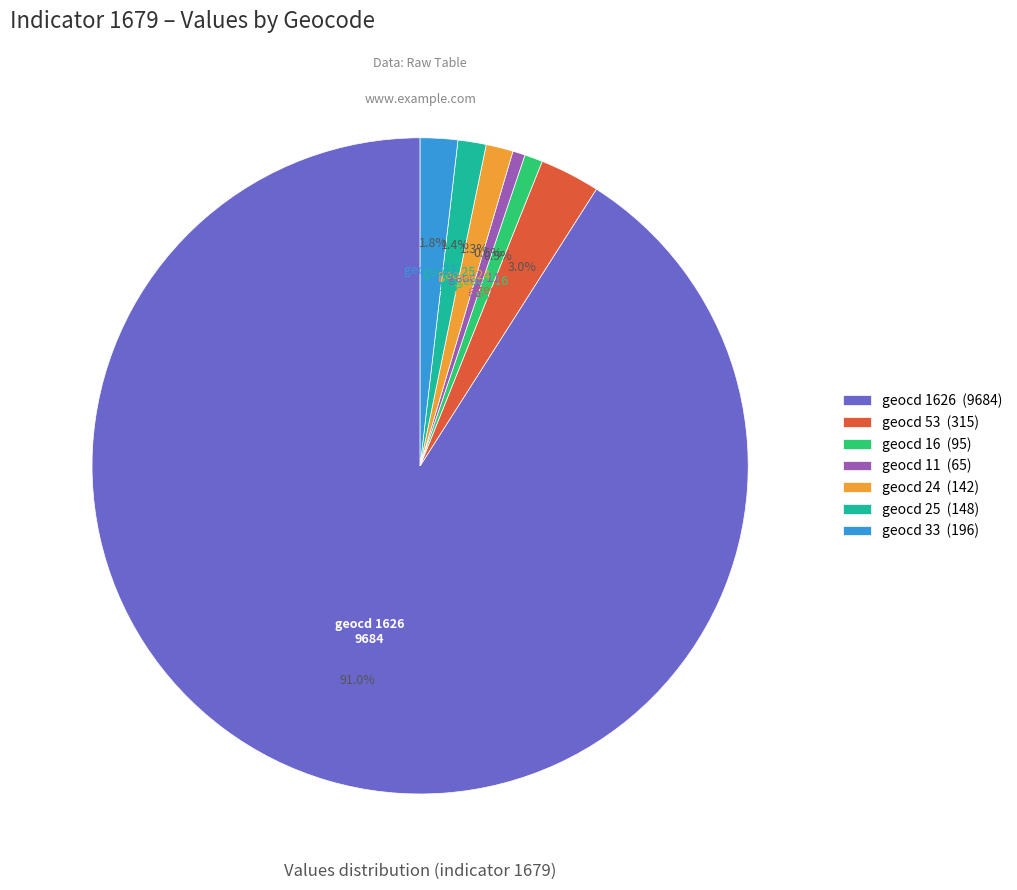

What is the majority slice?

geocd 1626